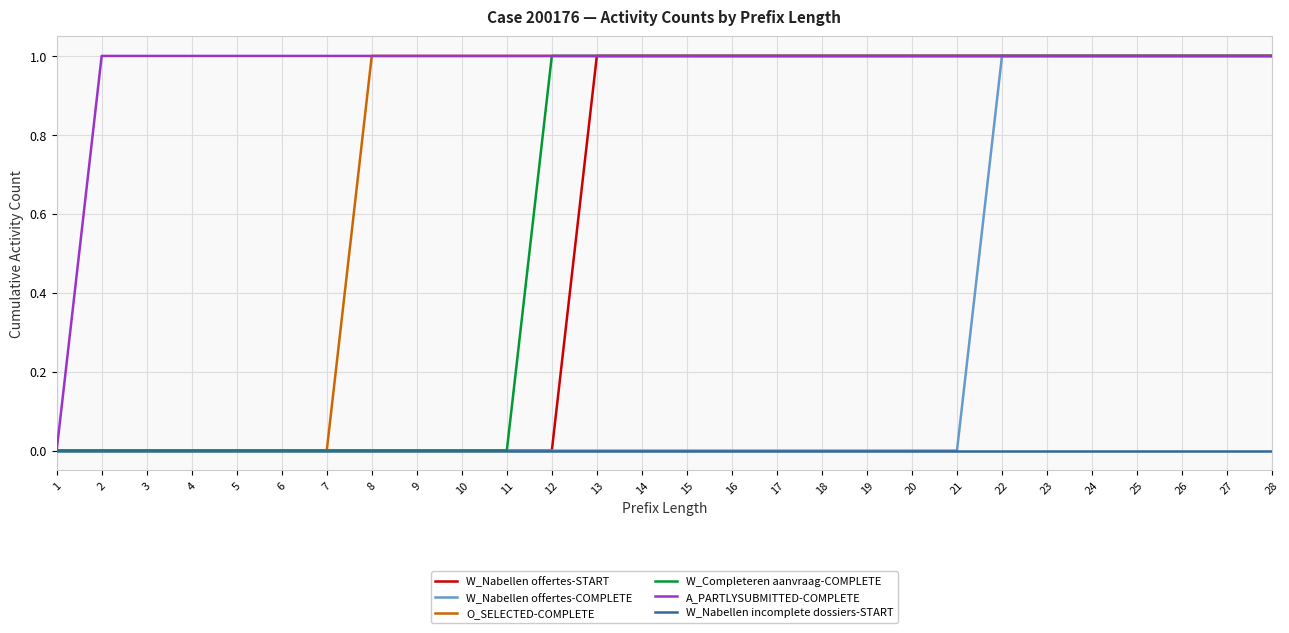

What is the sum of all W_Nabellen offertes-COMPLETE values?

7